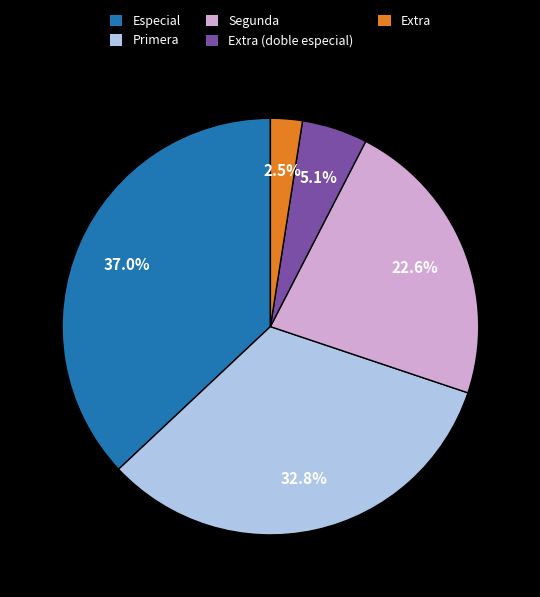

How many segments does this pie chart have?

5